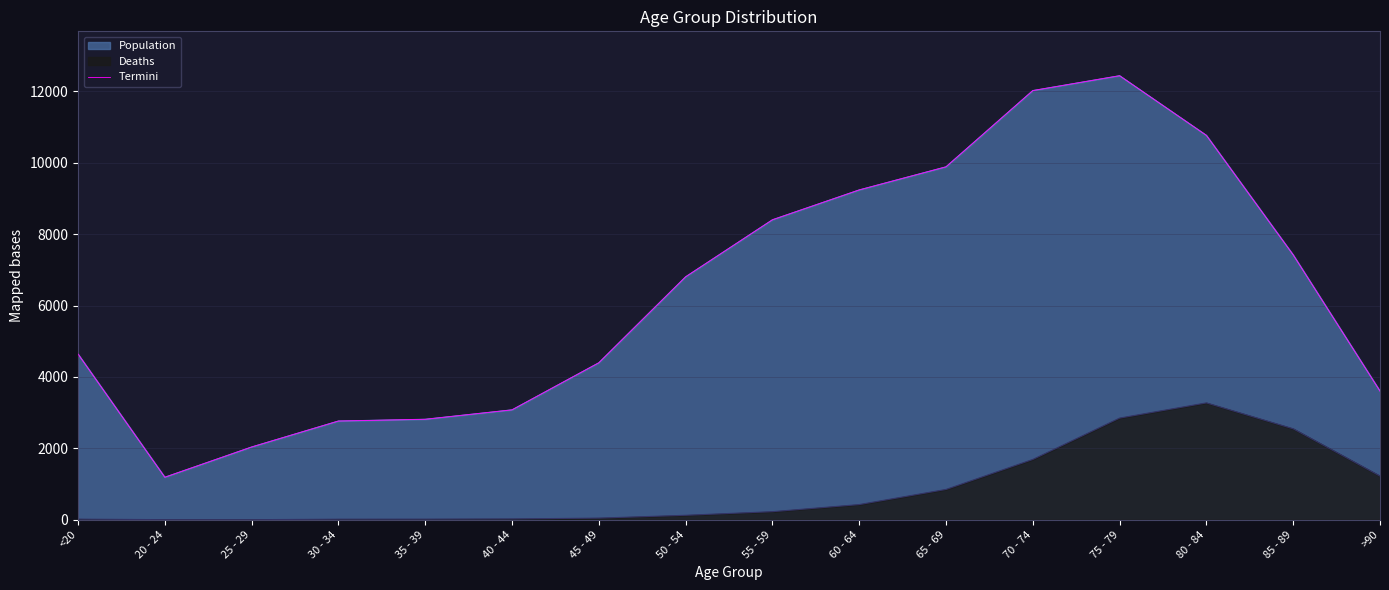

Count the number of categories in the chart.

16